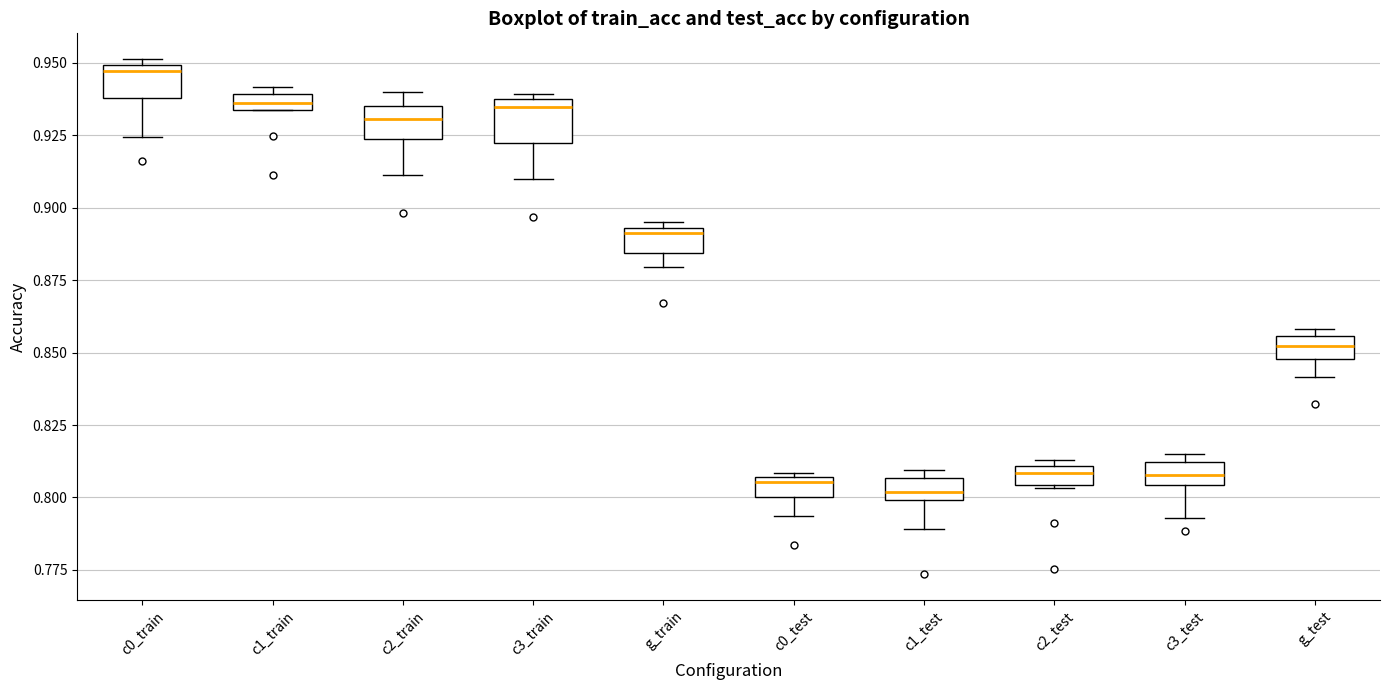

Where does the lower whisker of the box for g_test end on the y-axis? The values are not printed on the chart, so give them approximately, as read against the axis.

0.840